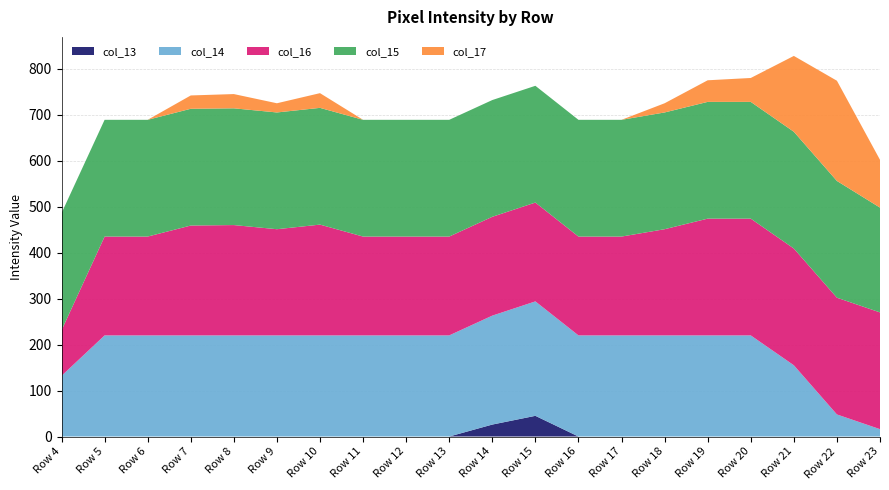

Reading left to right, what are all the values shown in this chart?

col_13: 0	0	0	0	0	0	0	0	0	0	26	45	0	0	0	0	0	0	0	0
col_14: 132	220	220	220	220	220	220	220	220	220	237	249	220	220	220	220	220	155	48	16
col_15: 255	254	254	254	254	254	254	254	254	254	254	254	254	254	254	254	254	254	254	228
col_16: 99	215	215	239	240	231	241	215	215	215	215	215	215	215	231	254	254	254	254	254
col_17: 0	0	0	29	31	20	32	0	0	0	0	0	0	0	20	47	52	165	218	104